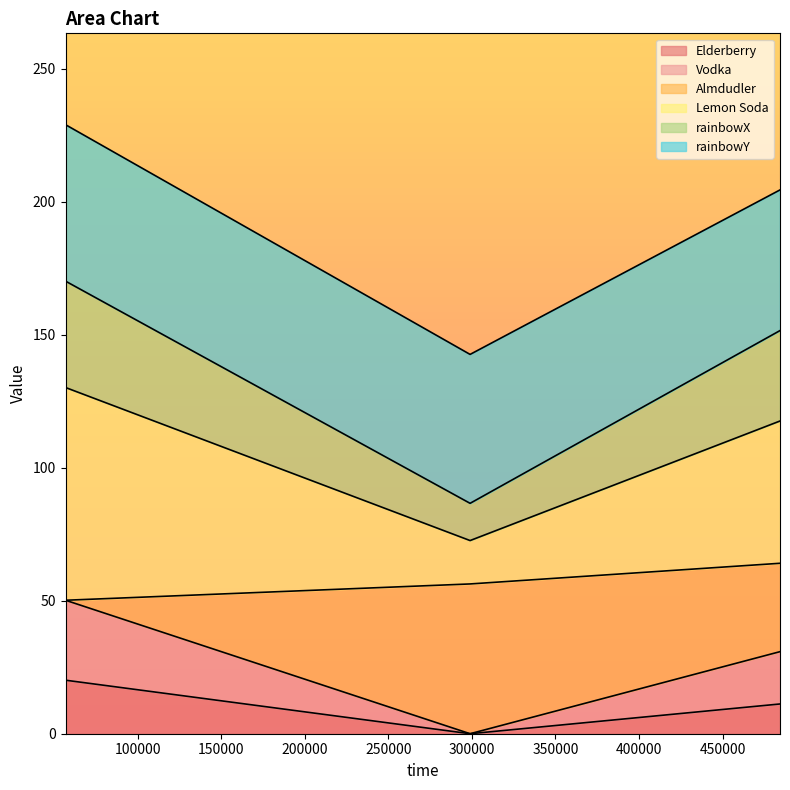

What is the maximum value for Elderberry?

20.1